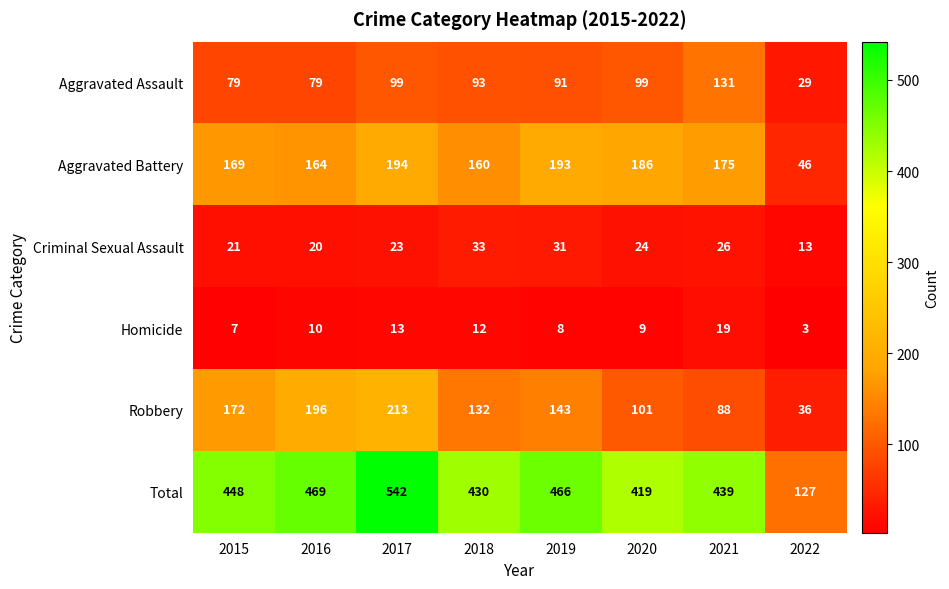

What is the difference between the second highest and minimum values in the Robbery series?

160